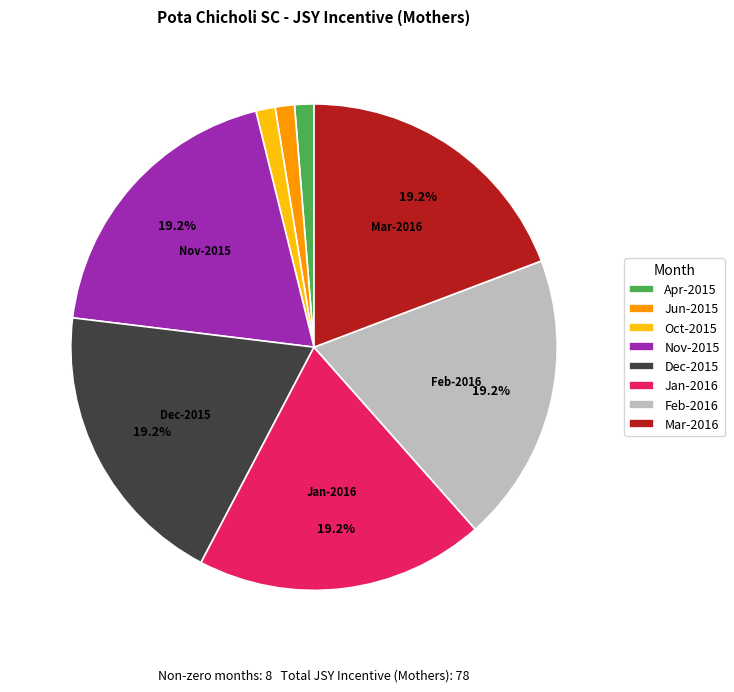

Count the number of slices in the pie.

8